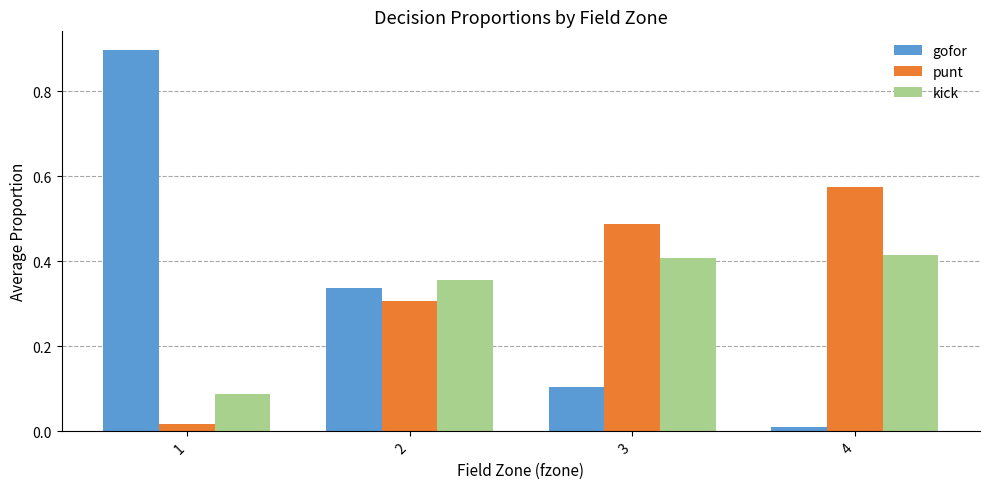

Rank the categories by gofor value from highest to lowest.

1, 2, 3, 4